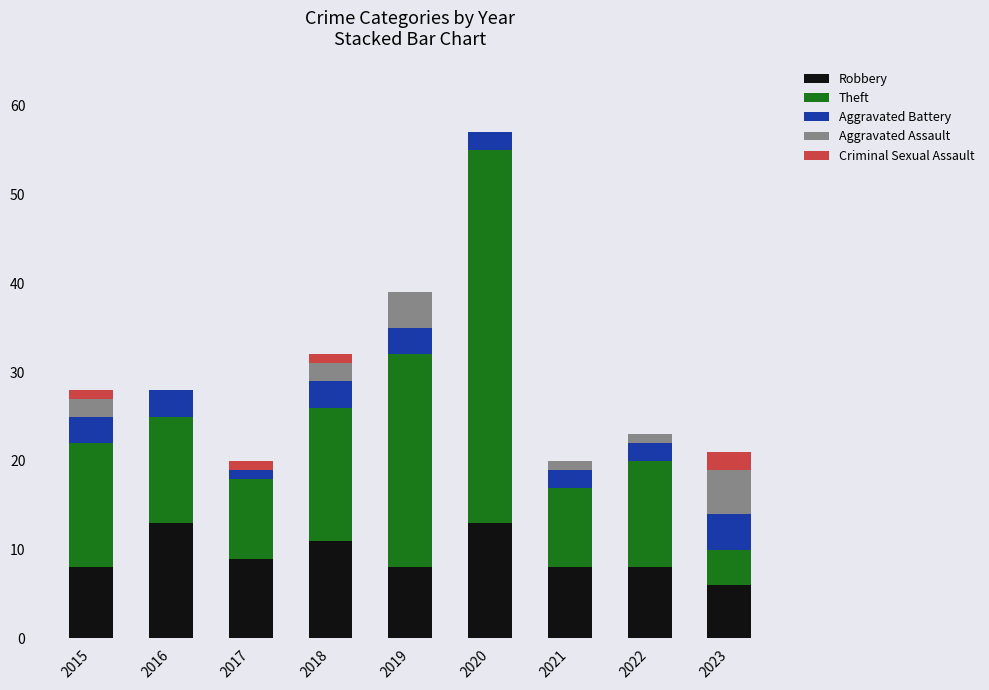

What is the highest value of the Robbery series?

13